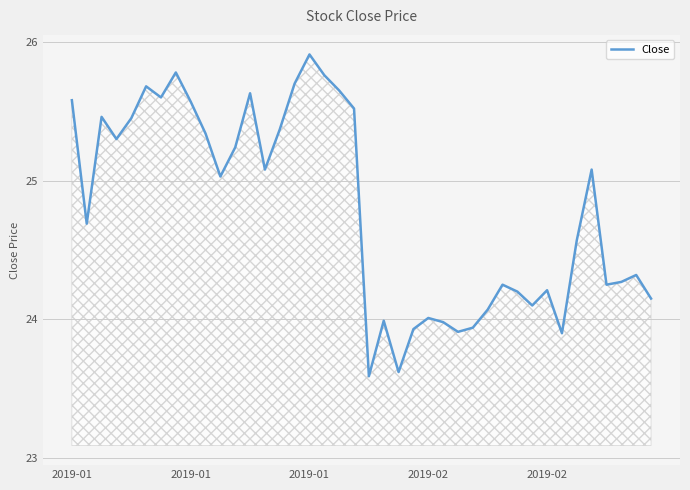

What is the difference between the maximum and minimum values?

2.3